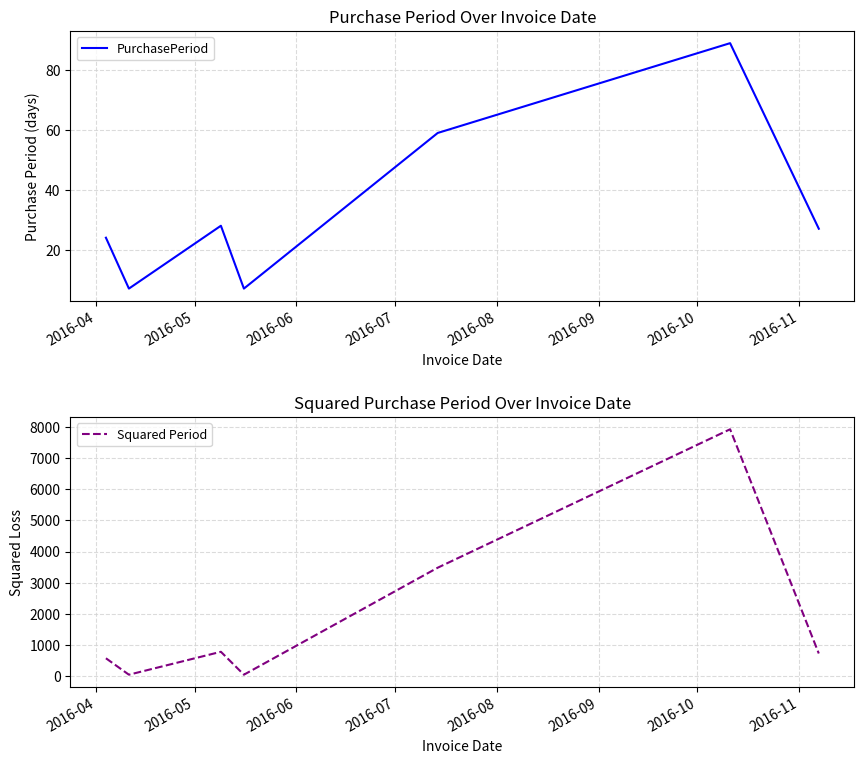

True or false: Squared Period and PurchasePeriod cross at least once.

False